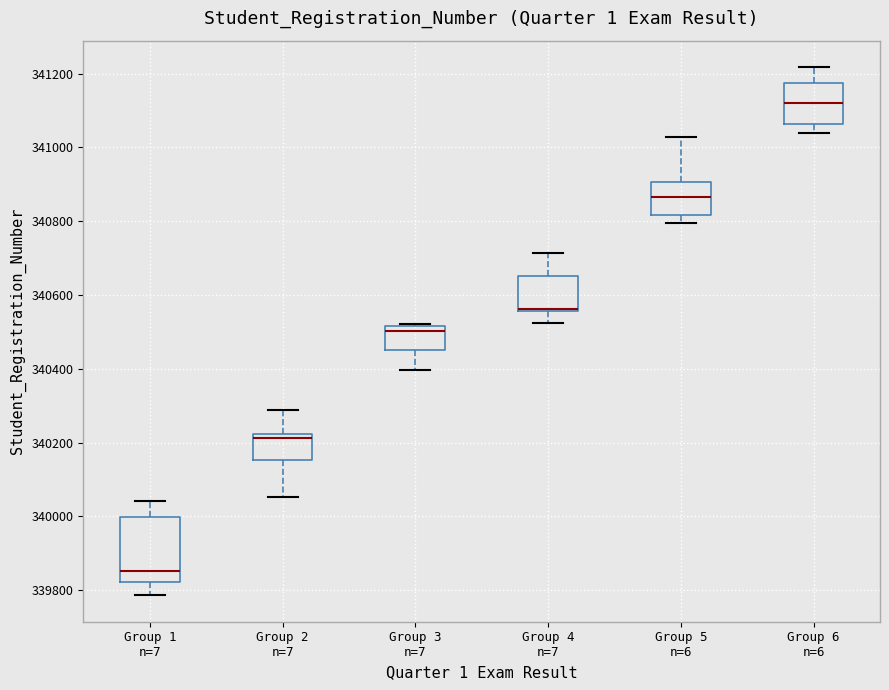

Where is the upper edge of the box for Group 3 n=7 on the y-axis? The values are not printed on the chart, so give them approximately, as read against the axis.

340520